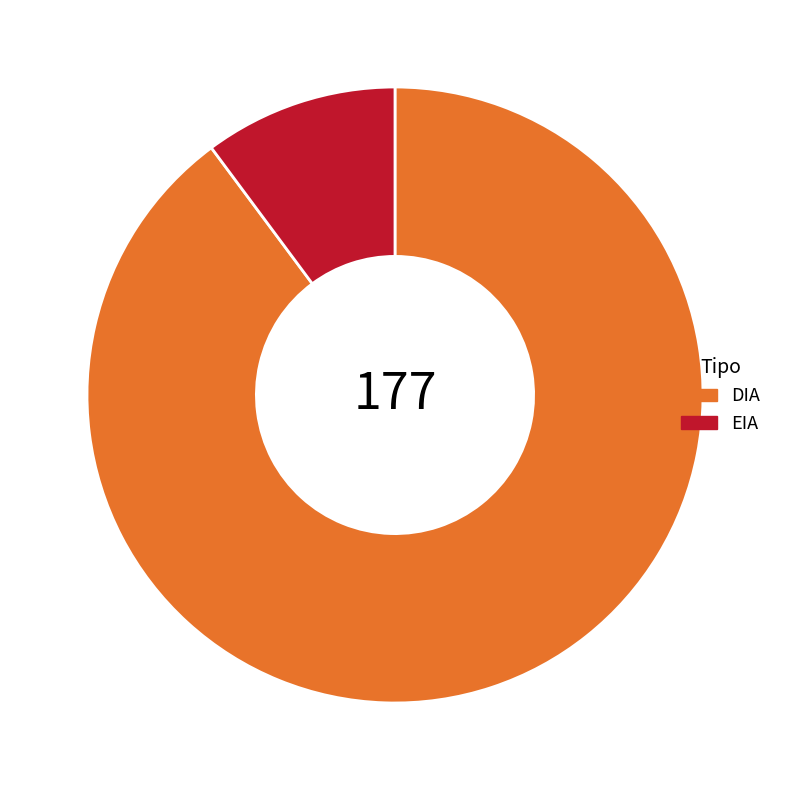

Which slice is the smallest?

EIA